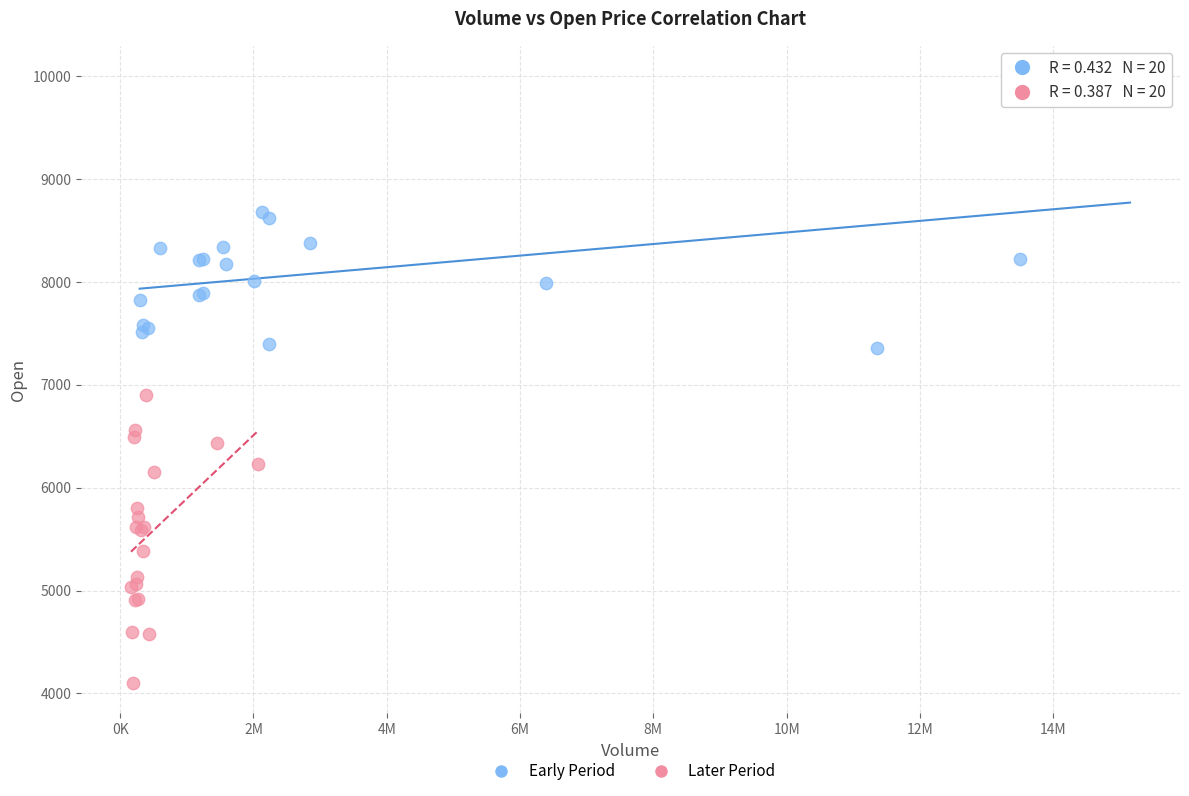

Which series contains the highest Y value?

Early Period